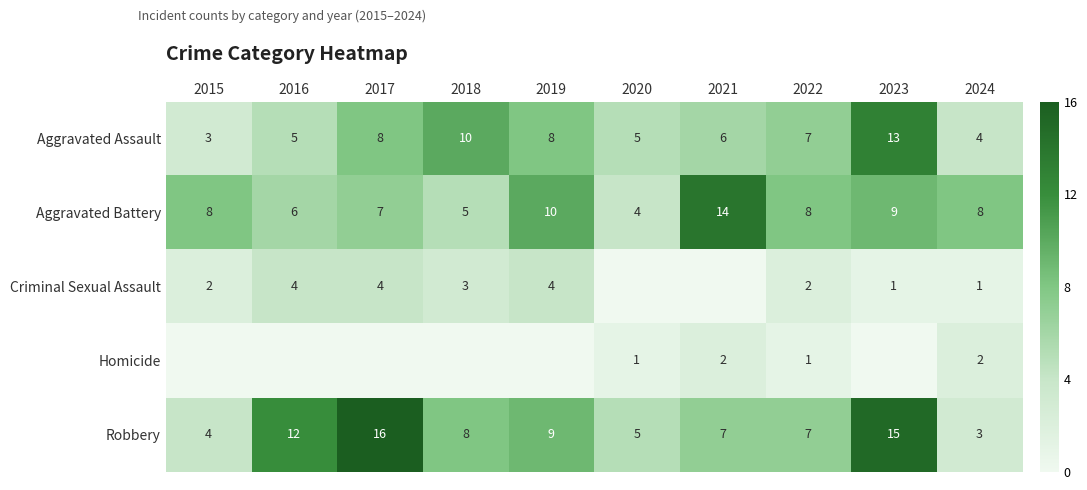

Rank the series at 2024 from highest to lowest value.

Aggravated Battery, Aggravated Assault, Robbery, Homicide, Criminal Sexual Assault